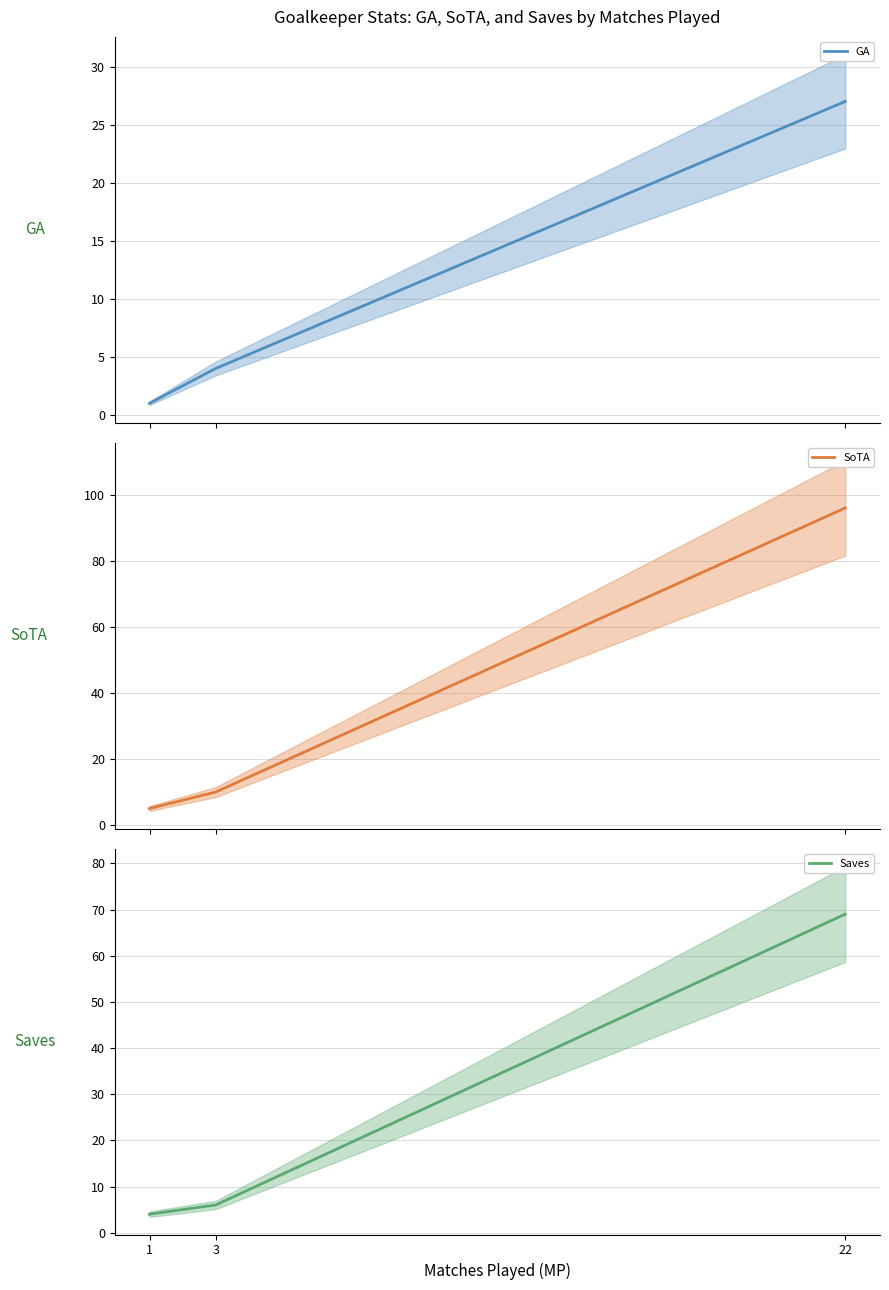

Which category has the lowest value in the GA series?

1